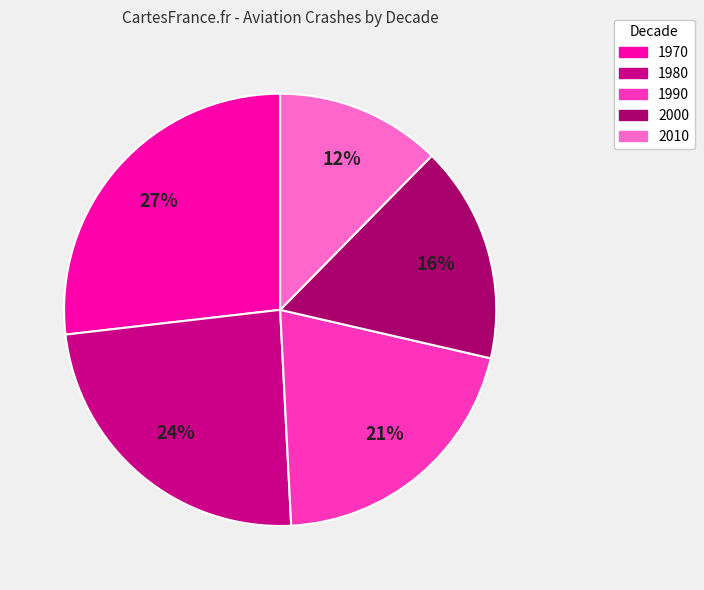

What is the smallest slice in the pie chart?

2010